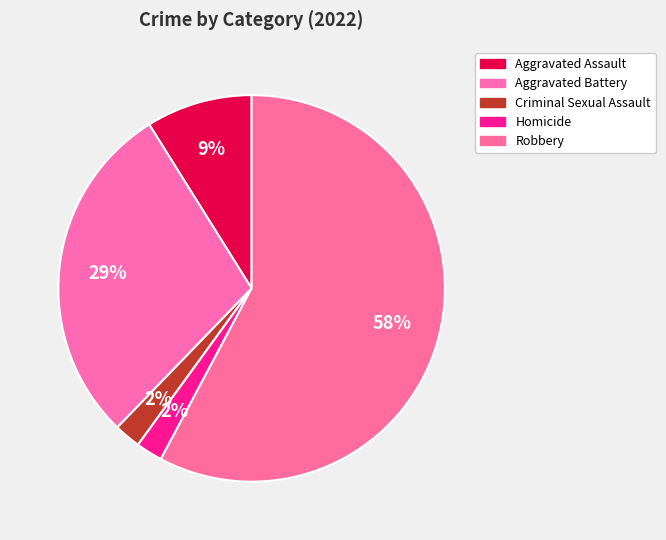

How many segments does this pie chart have?

5